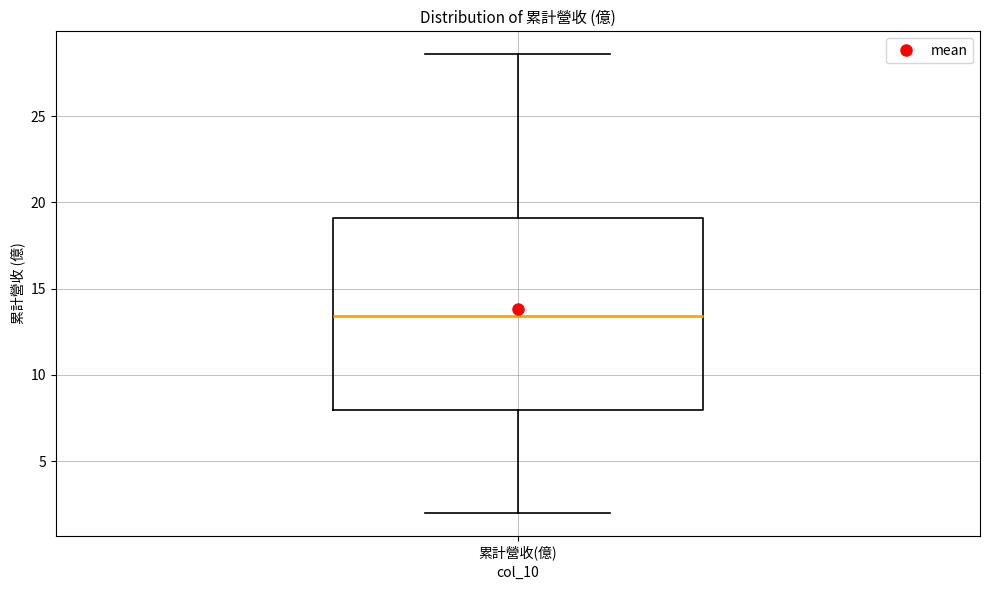

Transcribe this box plot: give where the median line is, the range the box spans, and where the two whiskers end, as read against the y-axis. The values are not printed on the chart, so give them approximately, as read against the axis.

median 13.5, box 8.0 to 19.0, whiskers 2.0 to 28.5